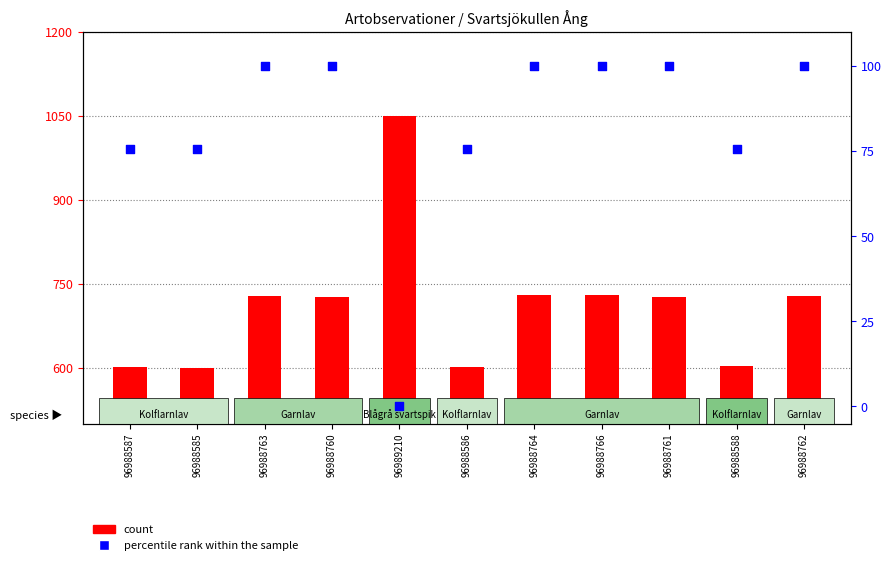

Which series reaches the maximum Y coordinate?

count